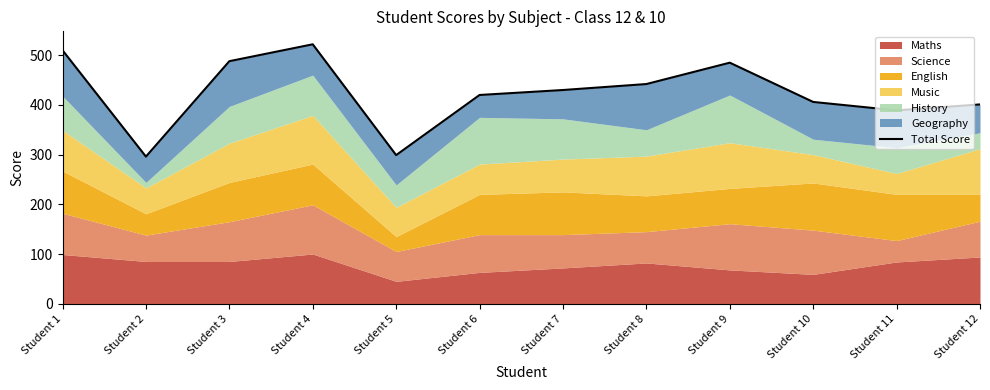

What is the approximate value at Student 5, to the nearest 50?

300